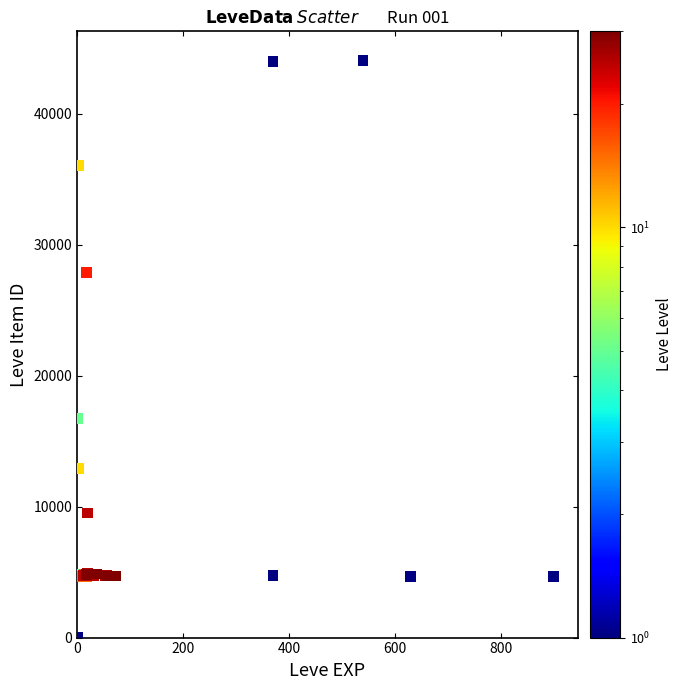

What Y value in the scatter plot is closest to 22050?

16734